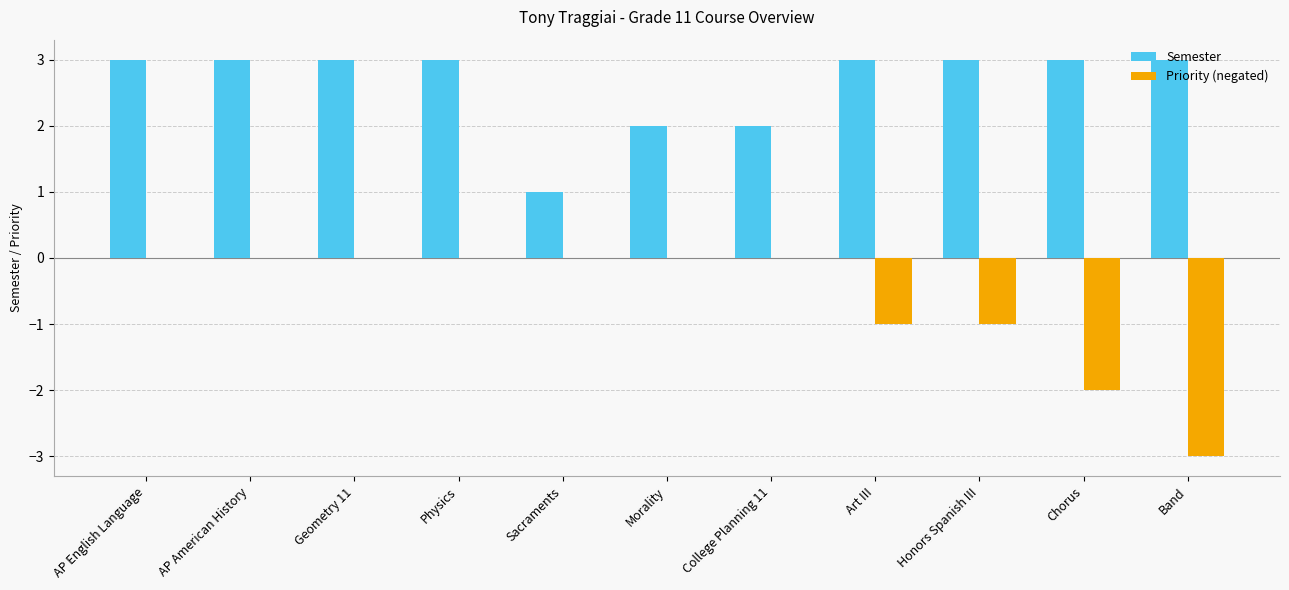

Which series has the widest spread of values?

Priority (negated)